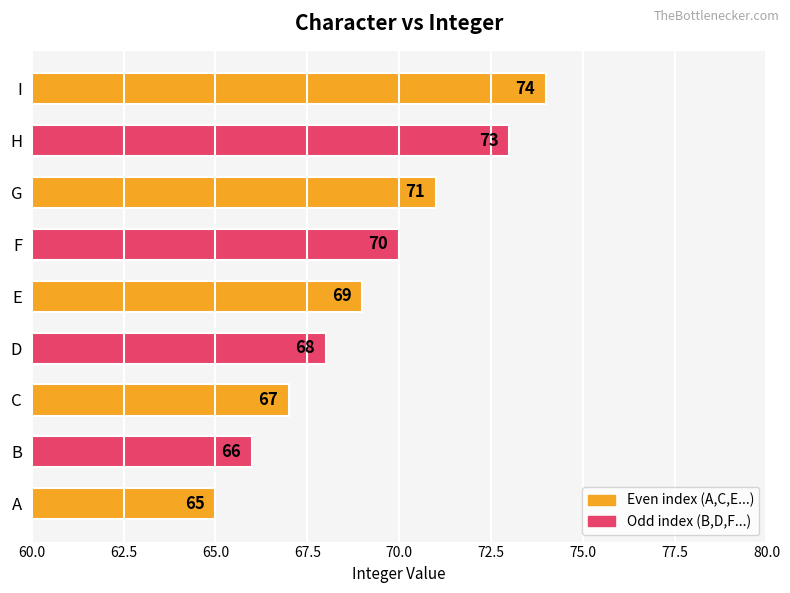

How many bars are there in total?

9